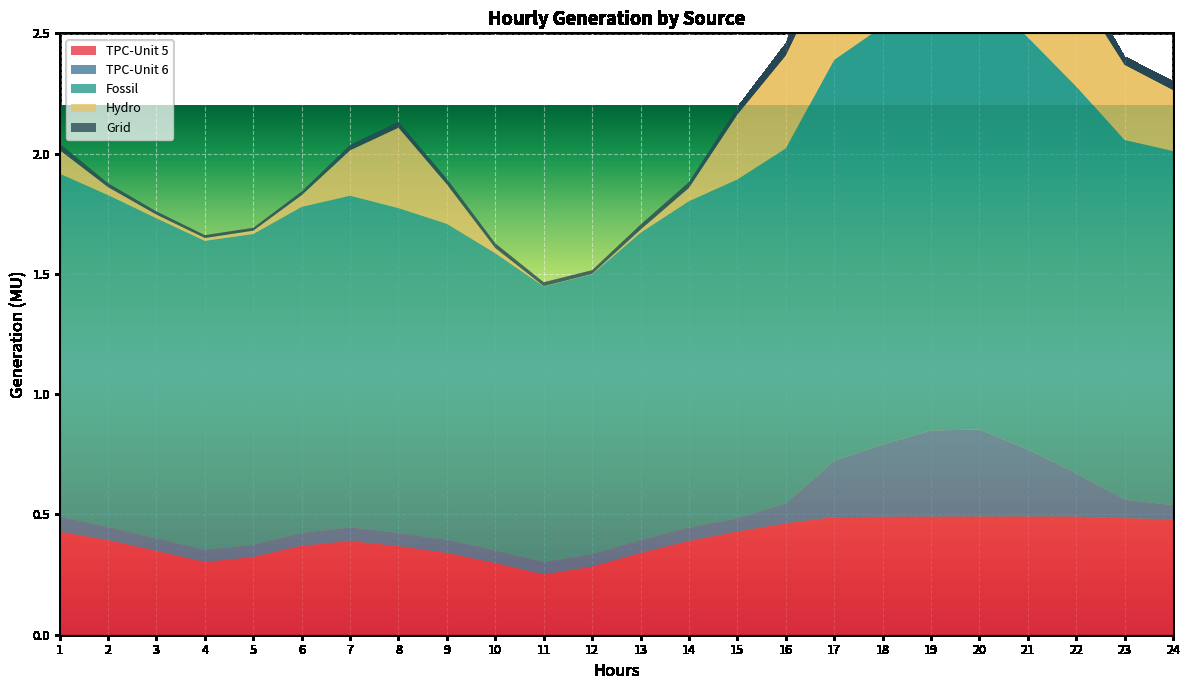

Reading left to right, list all the values displayed in this chart.

TPC-Unit 5: 1=0.4	2=0.4	3=0.3	4=0.3	5=0.3	6=0.4	7=0.4	8=0.4	9=0.3	10=0.3	11=0.3	12=0.3	13=0.3	14=0.4	15=0.4	16=0.5	17=0.5	18=0.5	19=0.5	20=0.5	21=0.5	22=0.5	23=0.5	24=0.5
TPC-Unit 6: 1=0.1	2=0.1	3=0.1	4=0.1	5=0.1	6=0.1	7=0.1	8=0.1	9=0.1	10=0.1	11=0.1	12=0.1	13=0.1	14=0.1	15=0.1	16=0.1	17=0.2	18=0.3	19=0.4	20=0.4	21=0.3	22=0.2	23=0.1	24=0.1
Fossil: 1=1.4	2=1.4	3=1.3	4=1.3	5=1.3	6=1.4	7=1.4	8=1.4	9=1.3	10=1.2	11=1.1	12=1.2	13=1.3	14=1.4	15=1.4	16=1.5	17=1.7	18=1.7	19=1.8	20=1.8	21=1.7	22=1.6	23=1.5	24=1.5
Hydro: 1=0.1	2=0.0	3=0.0	4=0.0	5=0.0	6=0.0	7=0.2	8=0.3	9=0.2	10=0.0	11=0.0	12=0.0	13=0.0	14=0.1	15=0.3	16=0.4	17=0.4	18=0.4	19=0.4	20=0.4	21=0.4	22=0.4	23=0.3	24=0.3
Grid: 1=0.0	2=0.0	3=0.0	4=0.0	5=0.0	6=0.0	7=0.0	8=0.0	9=0.0	10=0.0	11=0.0	12=0.0	13=0.0	14=0.0	15=0.0	16=0.0	17=0.2	18=0.2	19=0.2	20=0.2	21=0.1	22=0.1	23=0.0	24=0.0